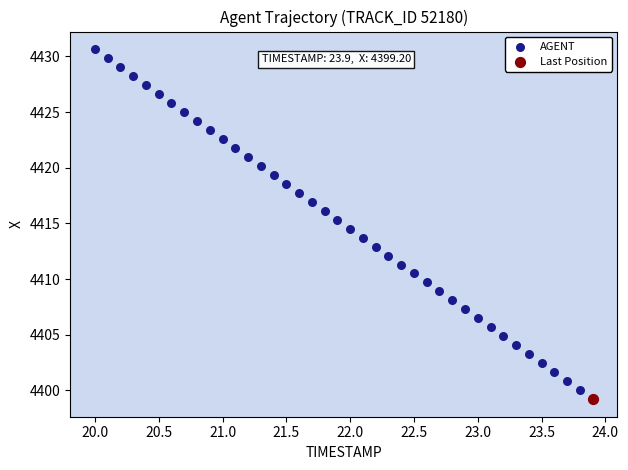

What are all the series names shown in the legend?

AGENT, Last Position